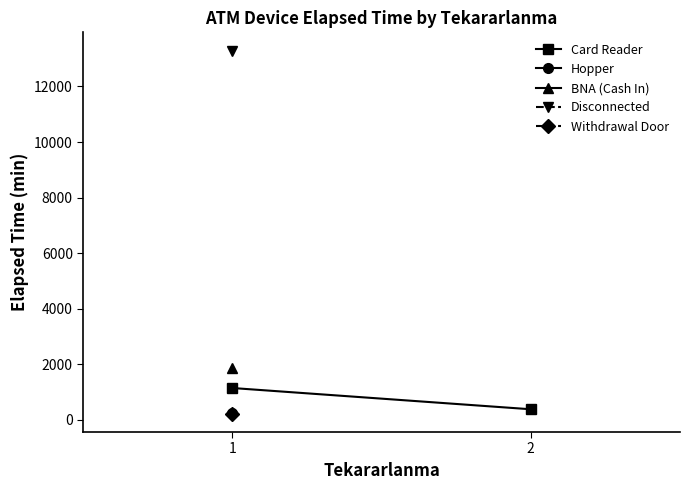

Reading left to right, extract all data points from this chart.

1150	385